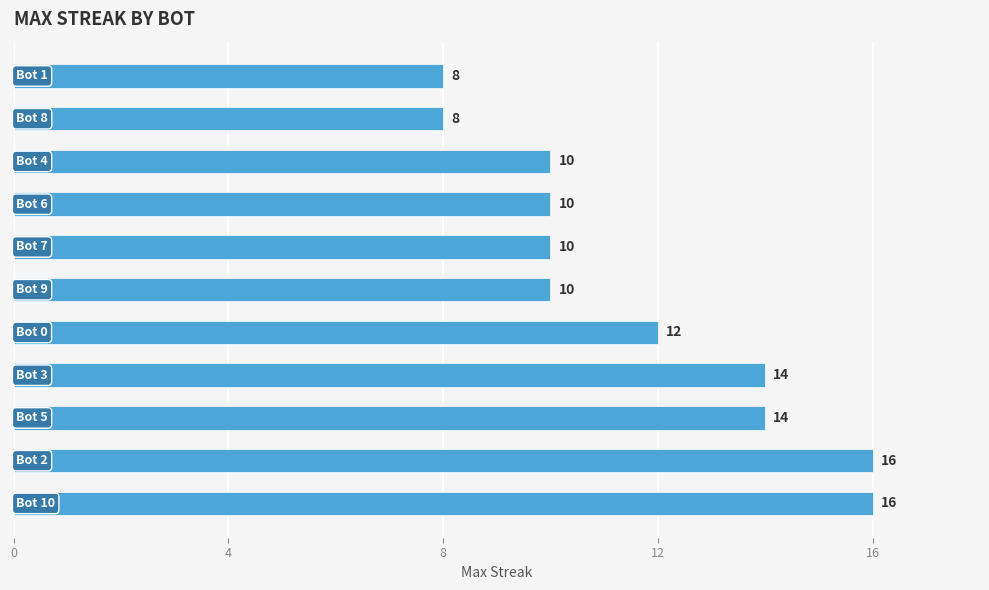

What is the difference between the second highest and second lowest values?

8